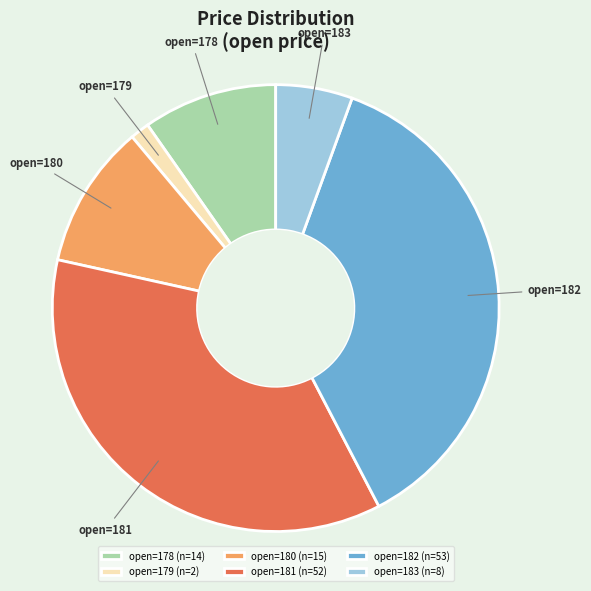

Do open=181 (n=52) and open=180 (n=15) together represent more than half of the pie?

No